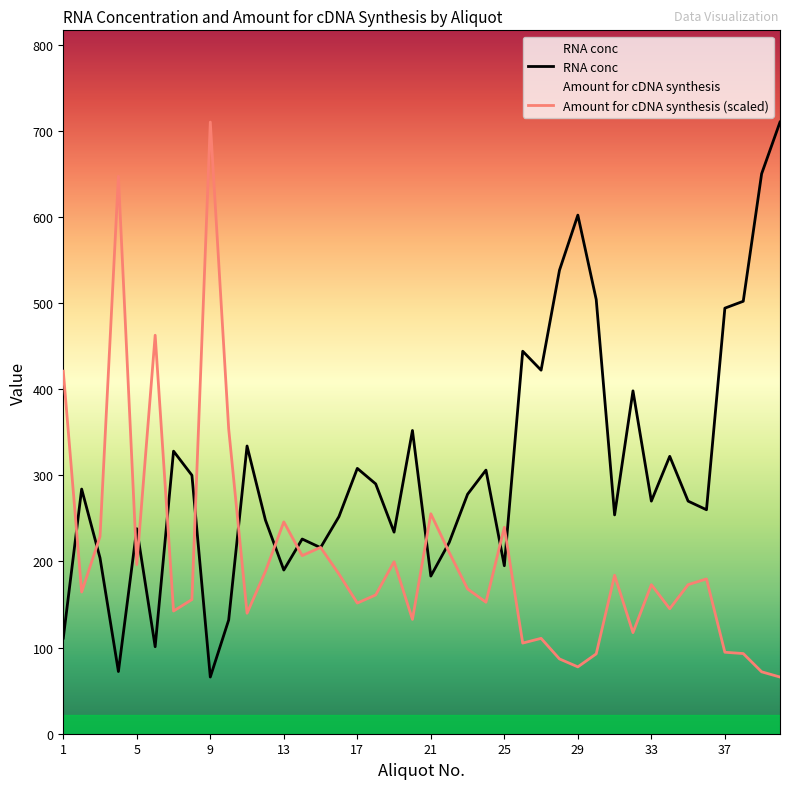

Reading left to right, transcribe all the data shown in this chart.

RNA conc: 111.0	284.0	204.0	72.2	238.0	101.0	328.0	300.0	65.8	132.0	334.0	248.0	190.0	226.0	216.0	252.0	308.0	290.0	234.0	352.0	183.0	222.0	278.0	306.0	195.0	444.0	422.0	538.0	602.0	504.0	254.0	398.0	270.0	322.0	270.0	260.0	494.0	502.0	650.0	710.0
Amount for cDNA synthesis: 420.9	164.5	229.0	647.1	196.3	462.6	142.4	155.7	710.0	353.9	139.9	188.4	245.9	206.7	216.3	185.4	151.7	161.1	199.6	132.7	255.3	210.4	168.1	152.7	239.6	105.2	110.7	86.8	77.6	92.7	183.9	117.4	173.0	145.1	173.0	179.7	94.6	93.1	71.9	65.8